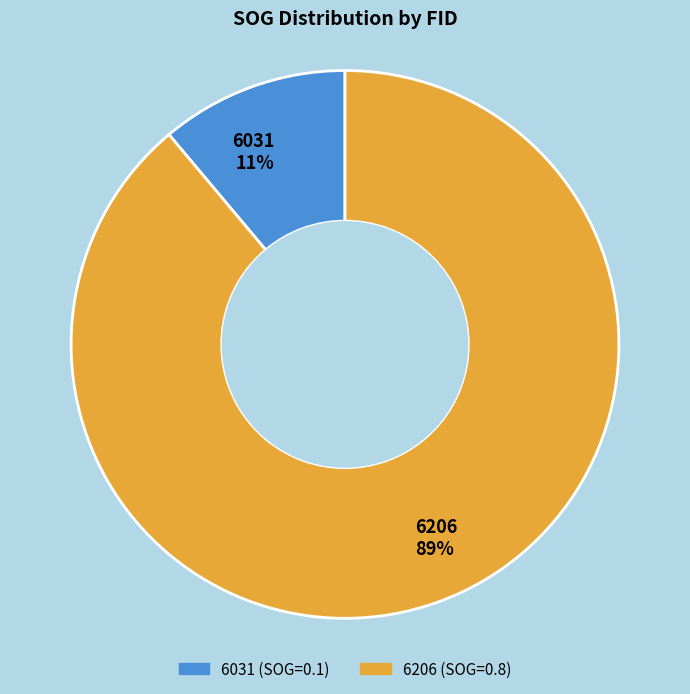

To the nearest percent, what is the average slice percentage?

50%